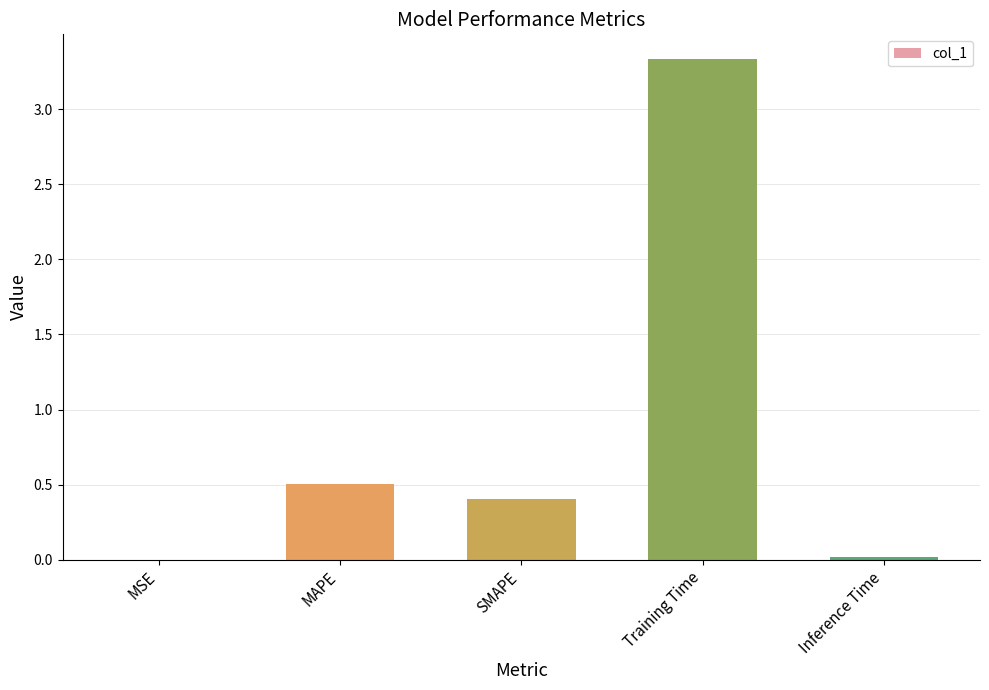

What is the sum of all values?

4.3